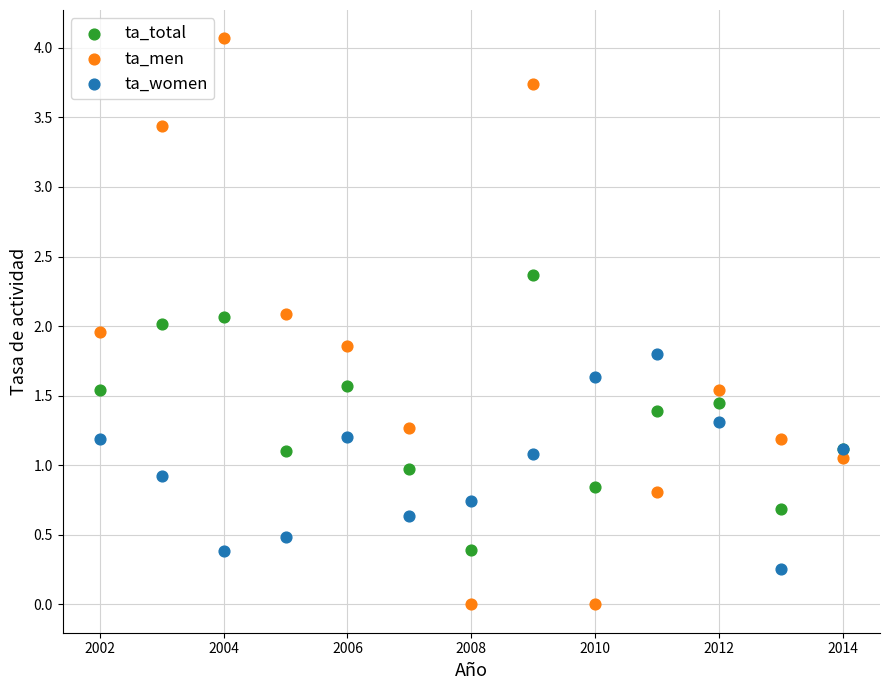

Which series contains the highest Y value?

ta_men